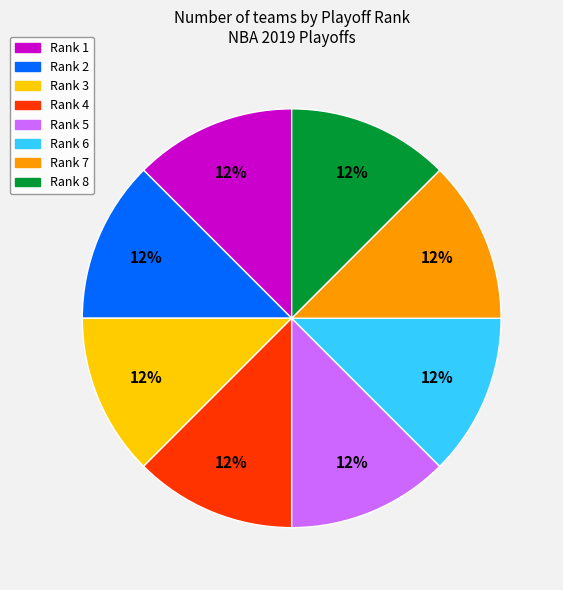

How many slices are in this pie chart?

8